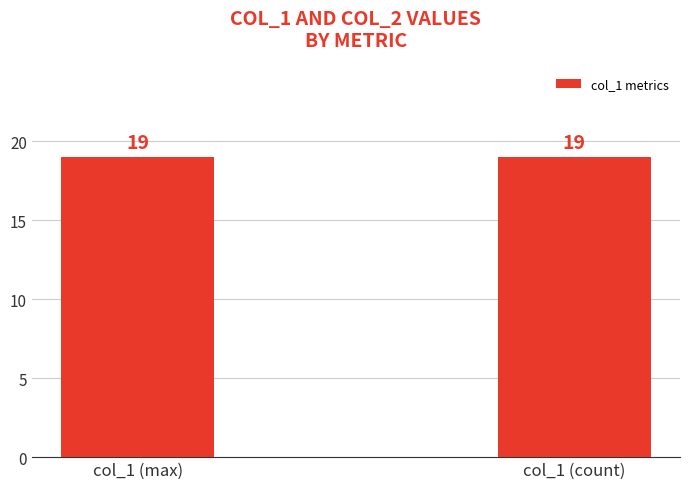

What is the maximum value shown in the chart?

19